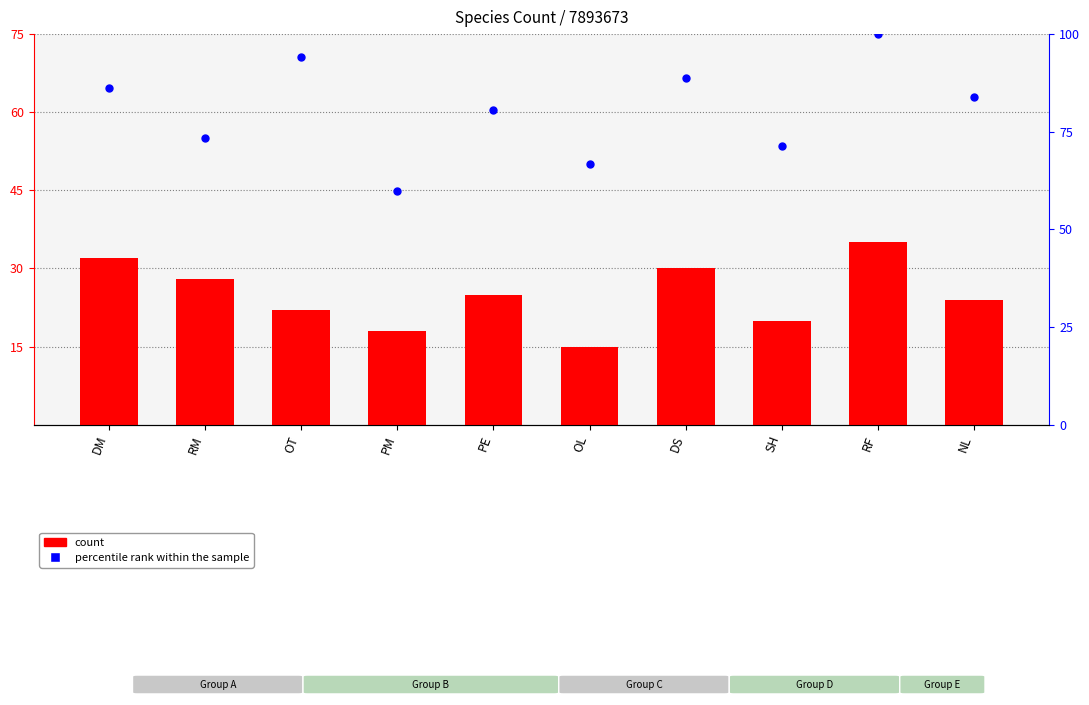

Which series has the largest total across all categories?

percentile rank within the sample